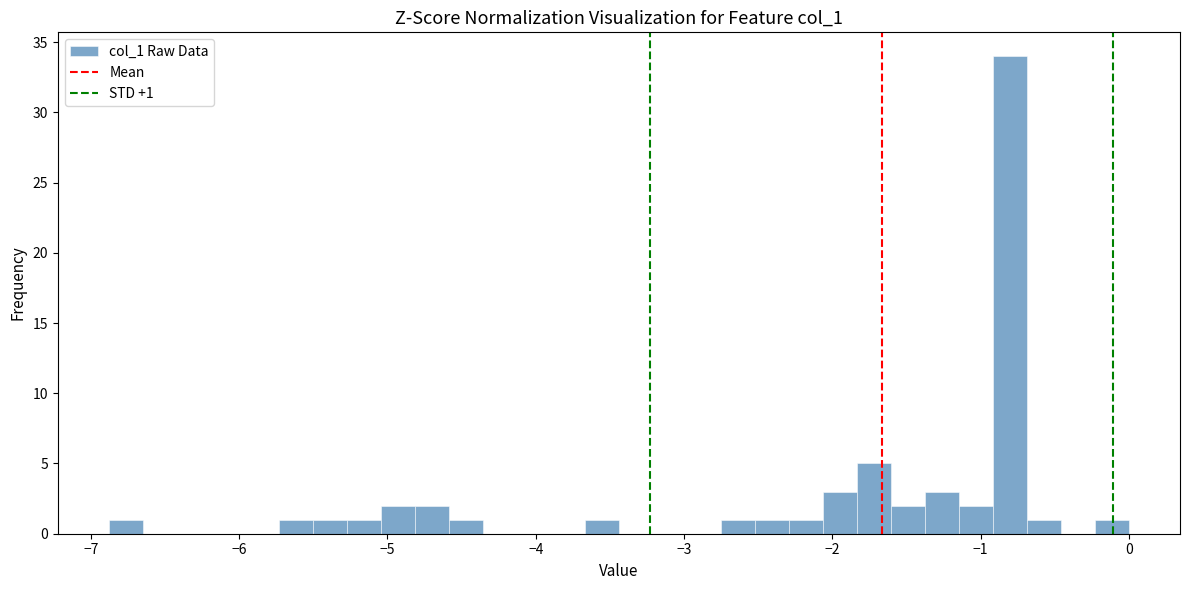

Read against the x-axis, roughly where is the centre of the tallest bar?

-0.8